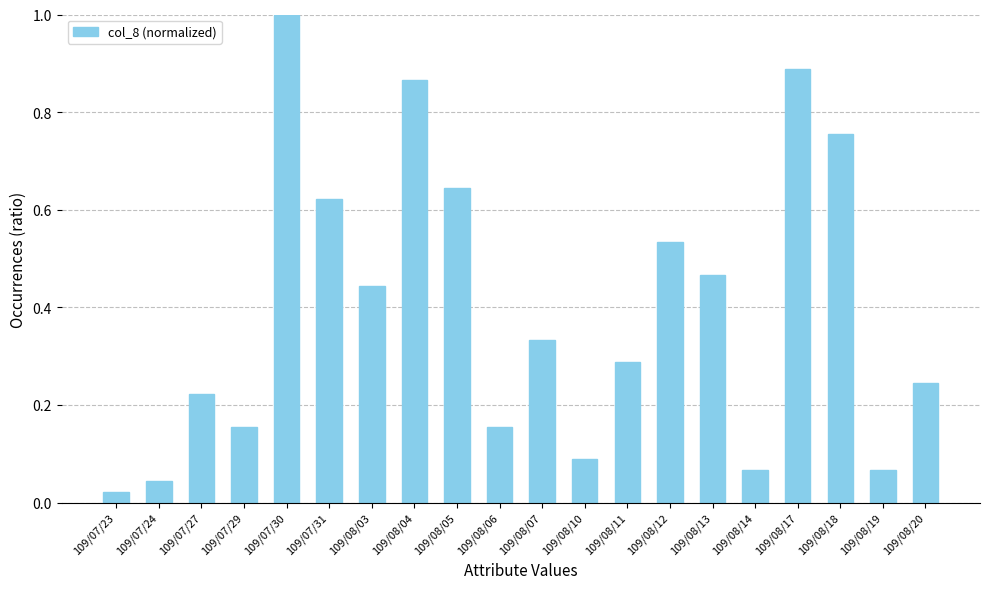

Is it true that the value at 109/08/20 is 0.4?

False